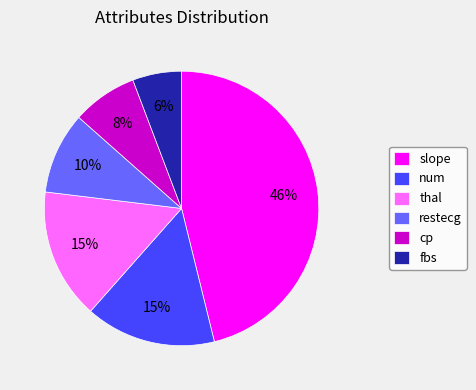

Is there a majority slice in this chart?

No